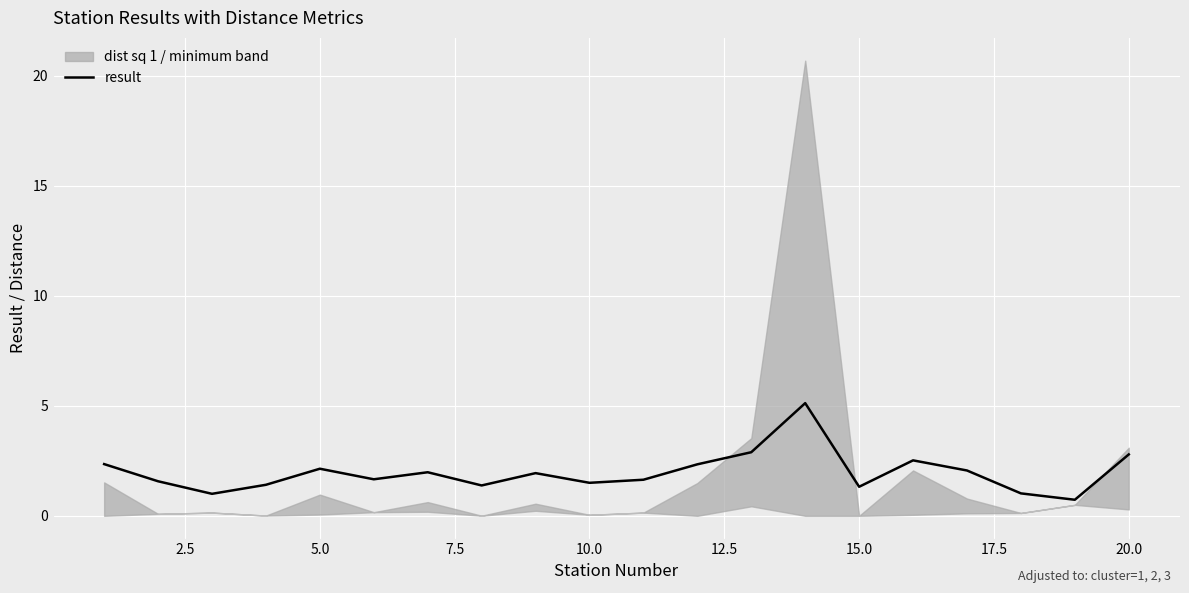

What is the maximum value for result?

5.1